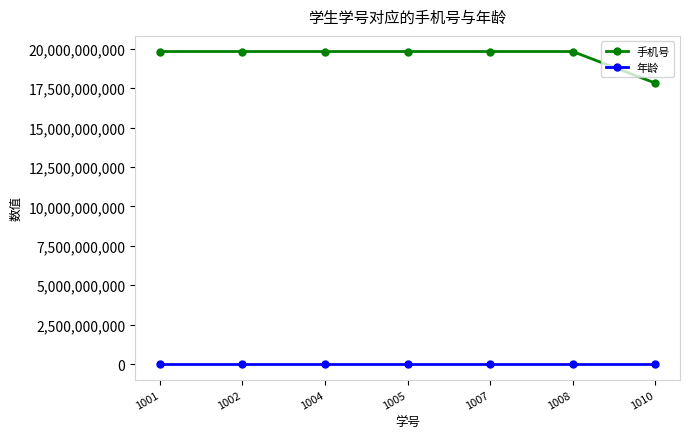

True or false: 手机号 has more than 0 interior local peaks.

True